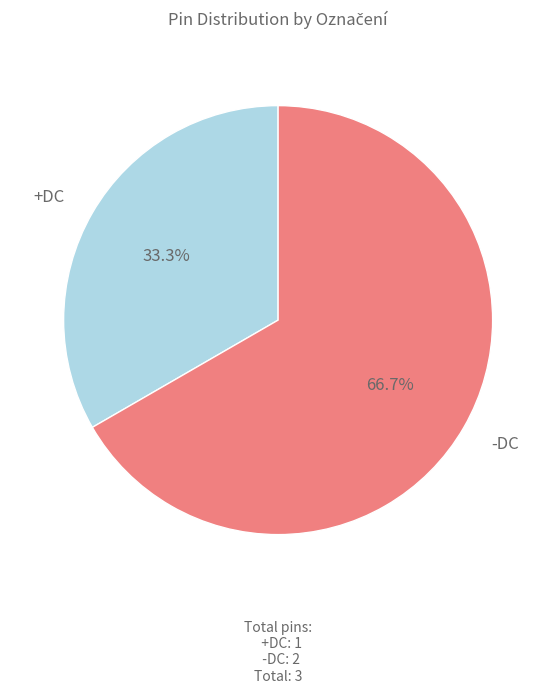

Approximately how many times larger is the value at -DC compared to +DC?

2.0